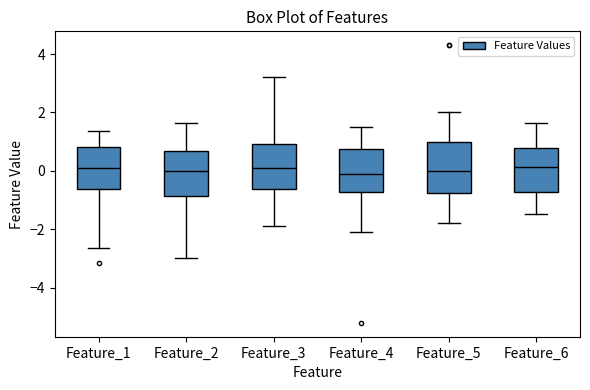

Where does the median line of the box for Feature_4 sit on the y-axis? The values are not printed on the chart, so give them approximately, as read against the axis.

-0.2